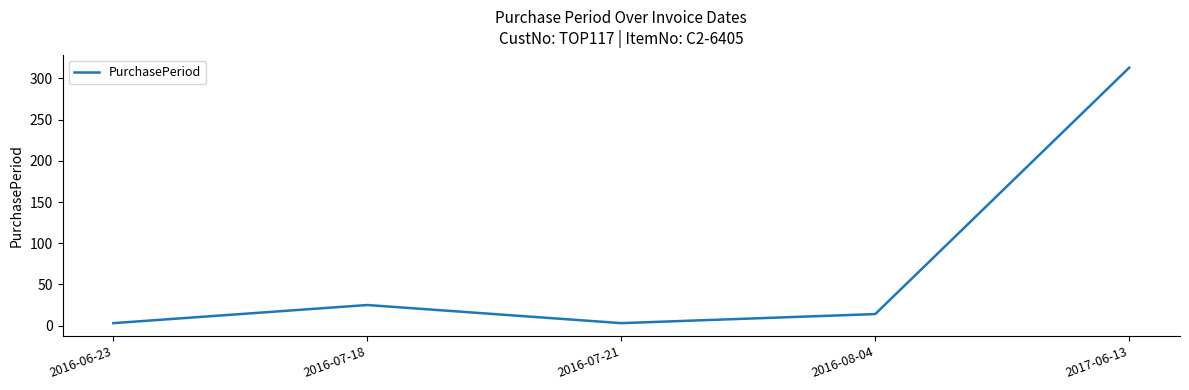

What is the greatest value displayed?

313